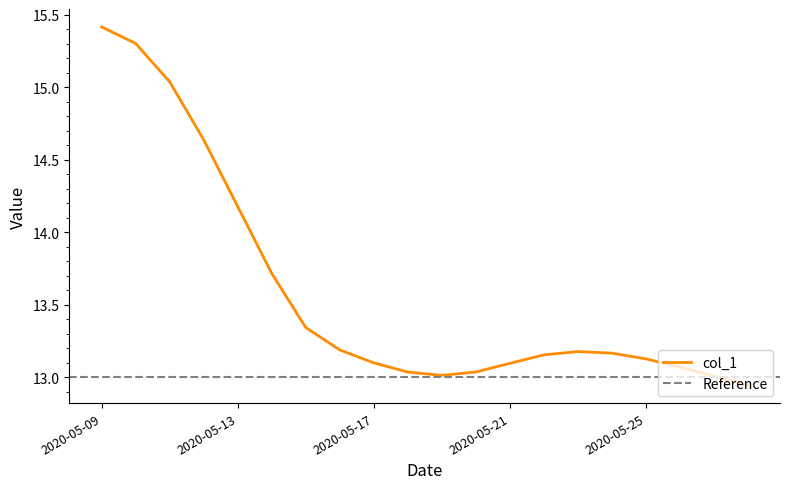

Between 2020-05-27 and 2020-05-26, which is larger?

2020-05-26